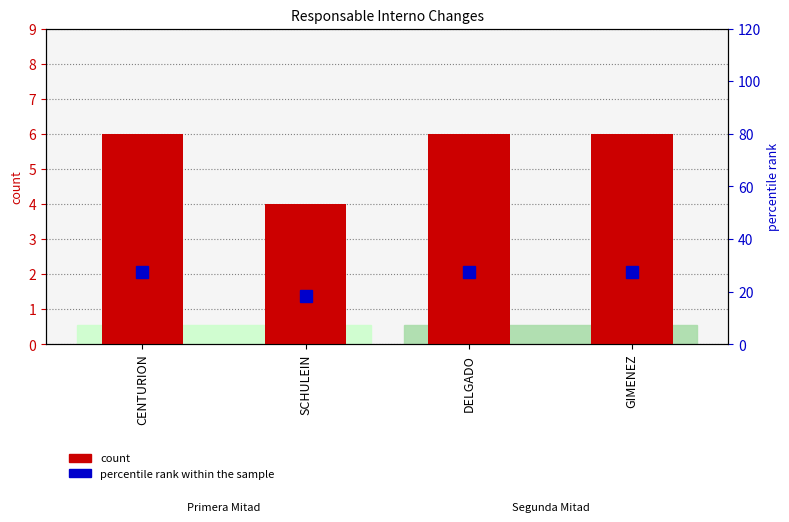

Reading left to right, what are all the values shown in this chart?

count: CENTURION=6.0	SCHULEIN=4.0	DELGADO=6.0	GIMENEZ=6.0
percentile rank within the sample: CENTURION=27.3	SCHULEIN=18.2	DELGADO=27.3	GIMENEZ=27.3